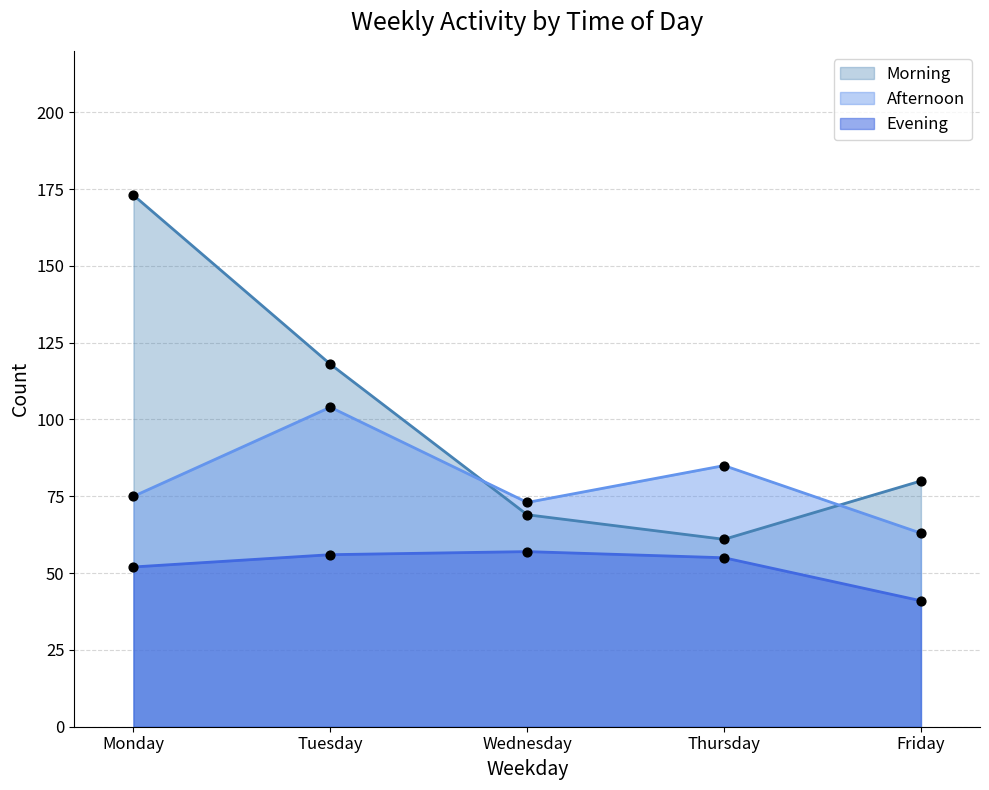

Is the value of Morning at Tuesday greater than the value of Evening at Monday?

Yes